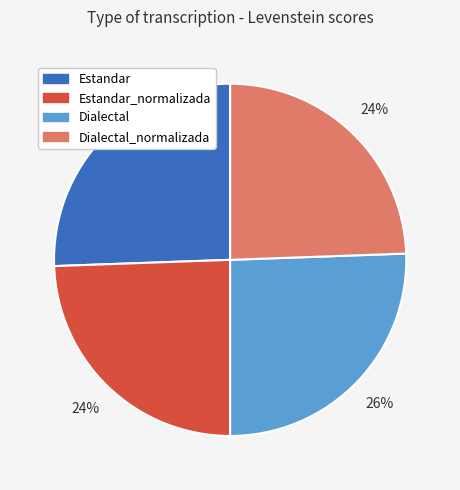

Is there a majority slice in this chart?

No